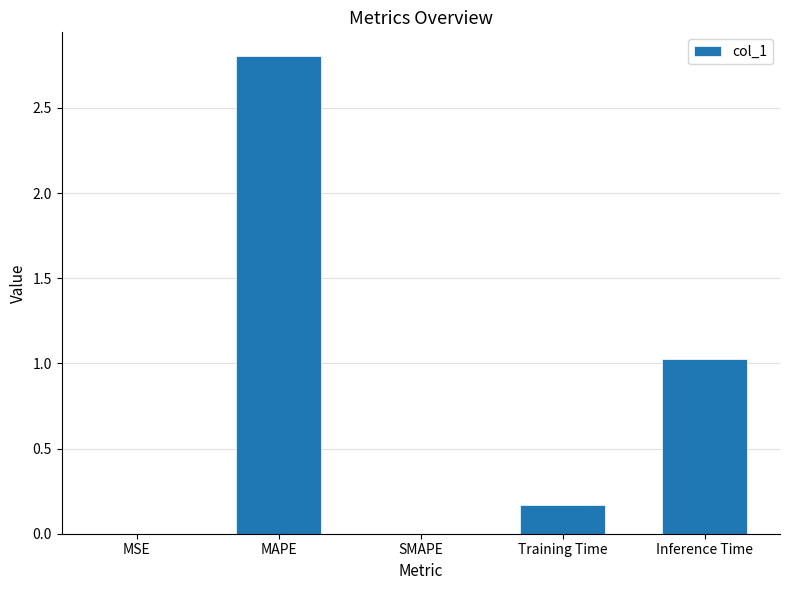

Are the bars horizontal?

No